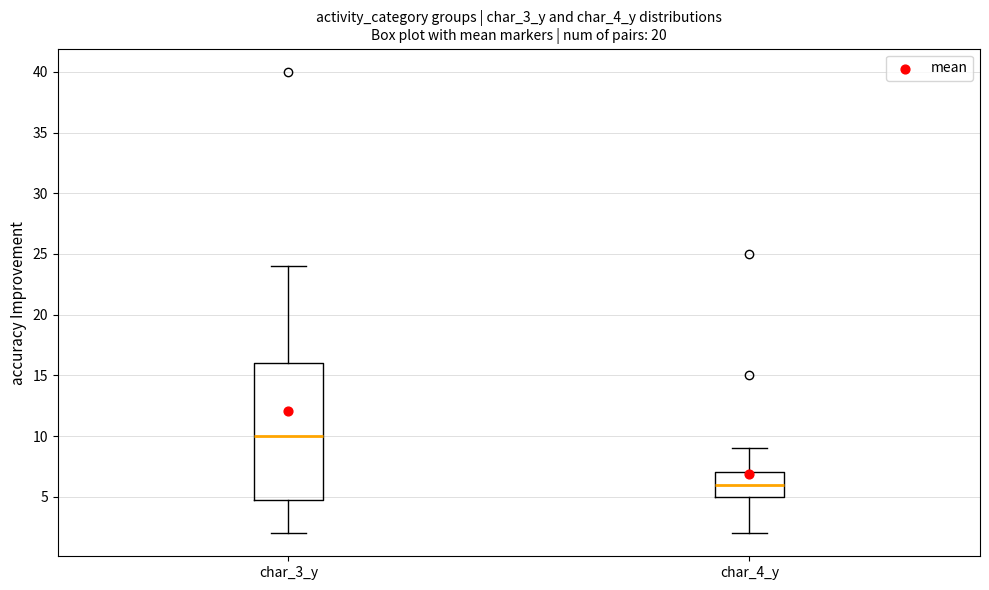

Reading left to right, transcribe this box plot: for each box, give where its median line is, the range the box spans, and where its two whiskers end, as read against the y-axis. The values are not printed on the chart, so give them approximately, as read against the axis.

char_3_y: median 10, box 5 to 16, whiskers 2 to 24
char_4_y: median 6, box 5 to 7, whiskers 2 to 9